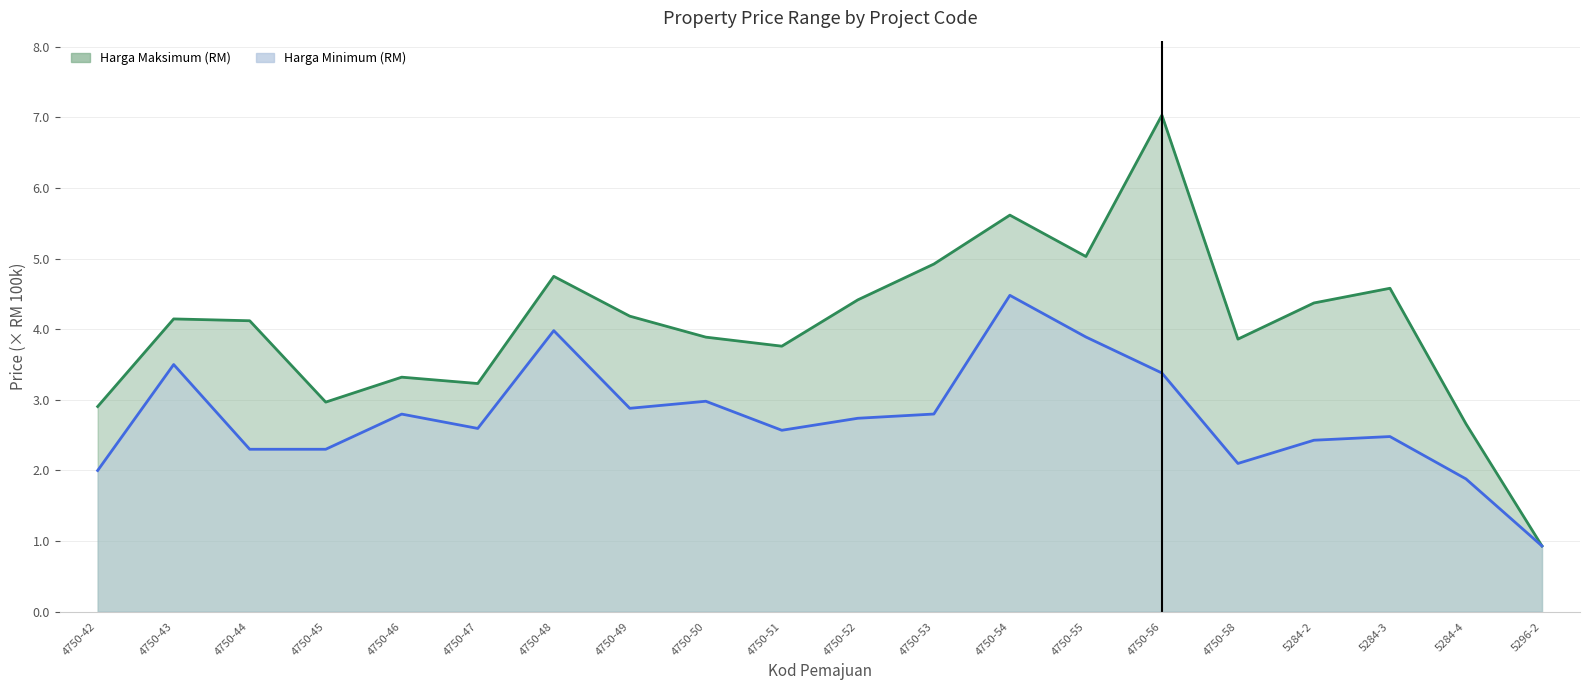

Where is the first local minimum for Harga Minimum (RM)?

4750-47